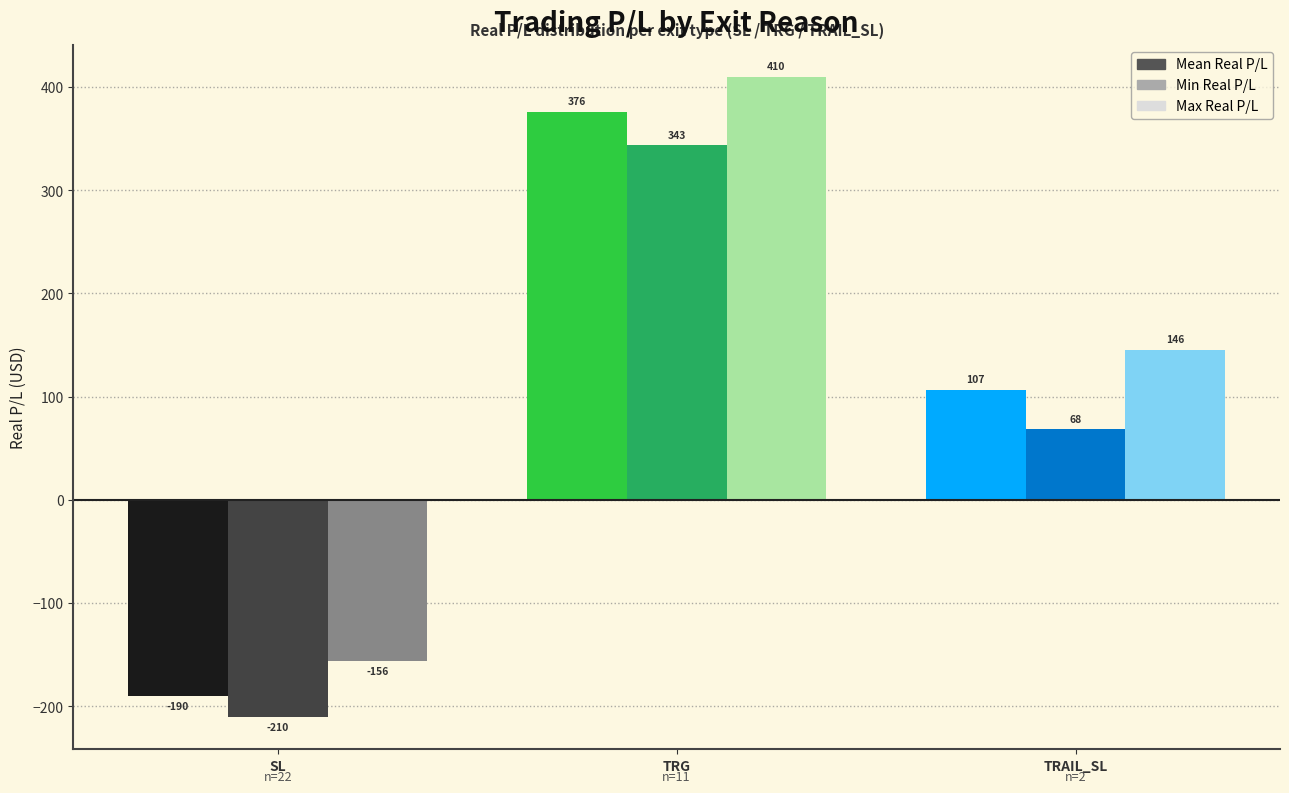

What is the difference between the highest and lowest values at SL?

54.5